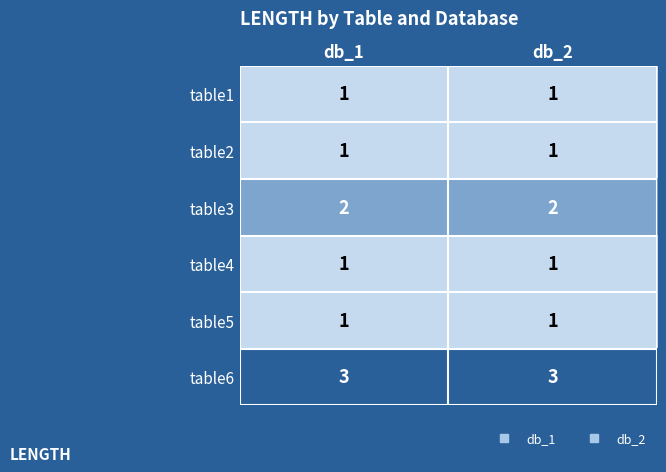

True or false: table2 has a value of 2 at db_1.

False